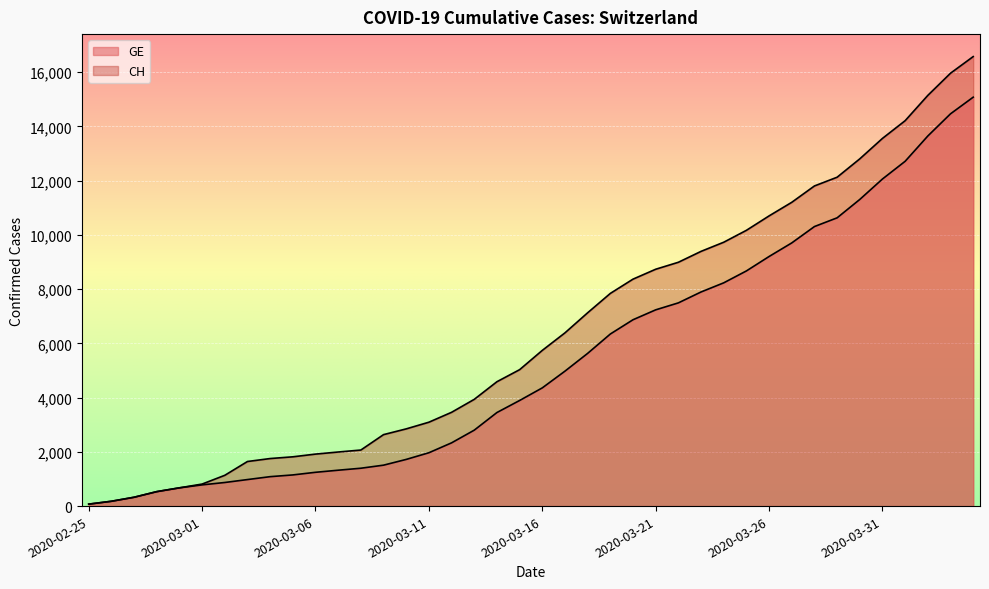

True or false: GE has more than 0 interior local peaks.

False